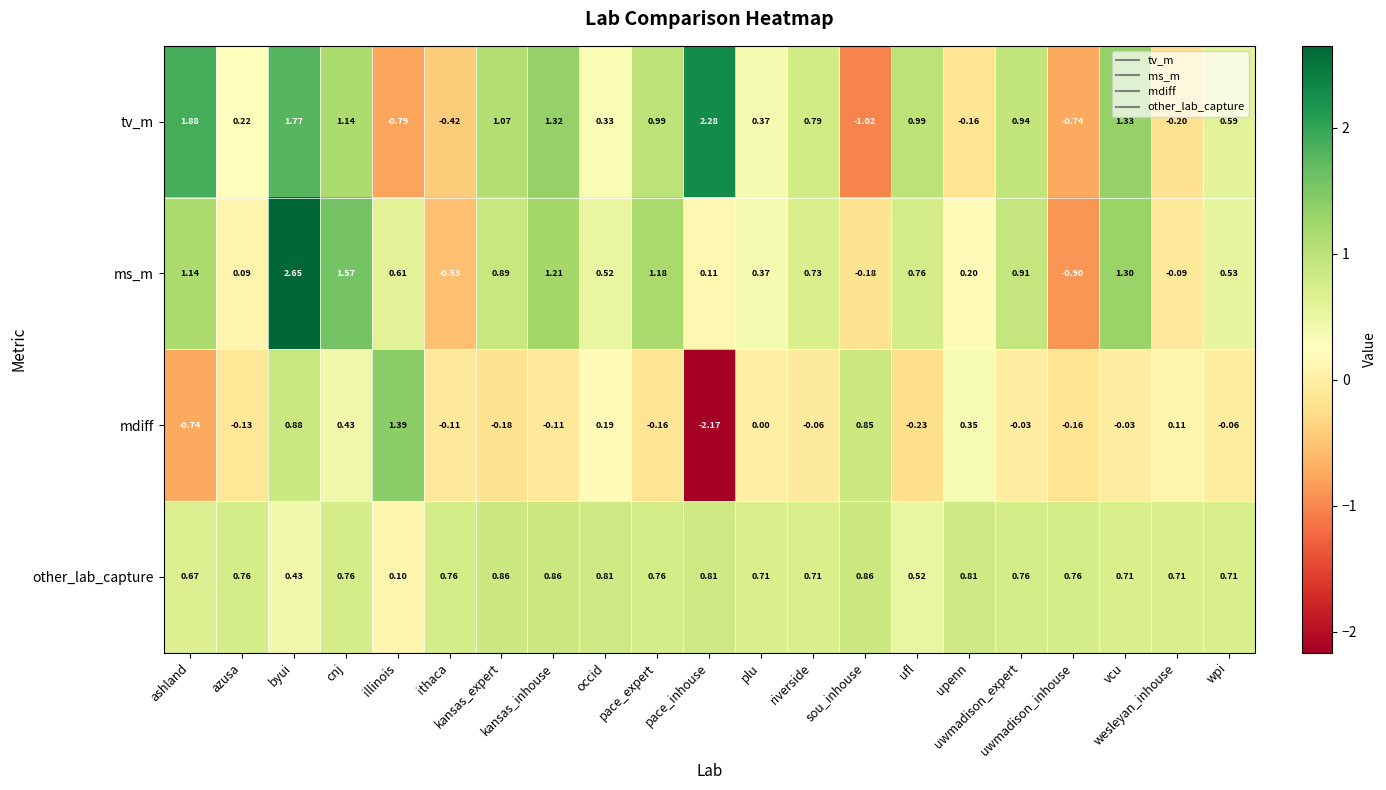

Which series has the largest total across all categories?

other_lab_capture